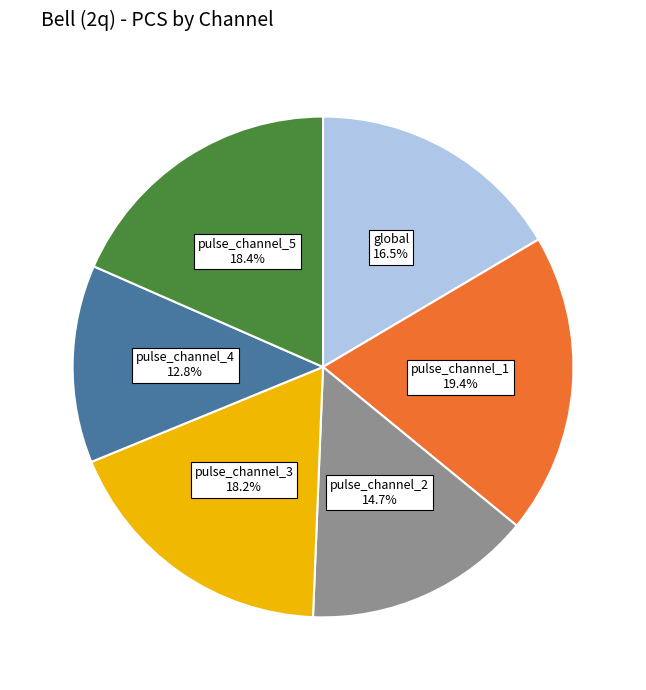

Between pulse_channel_2 and pulse_channel_4, which is larger?

pulse_channel_2